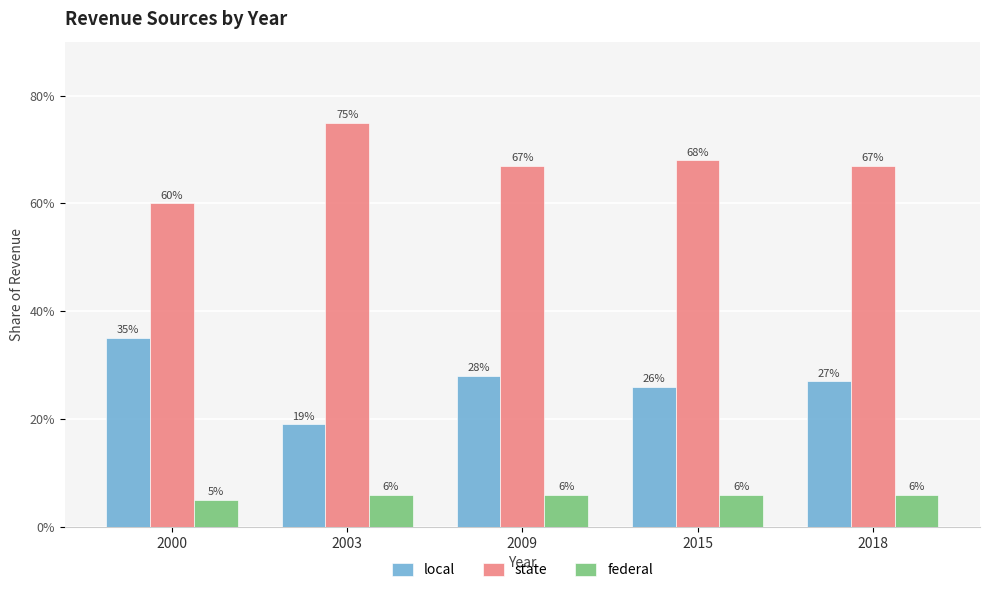

How many federal values are between 0 and 1?

5